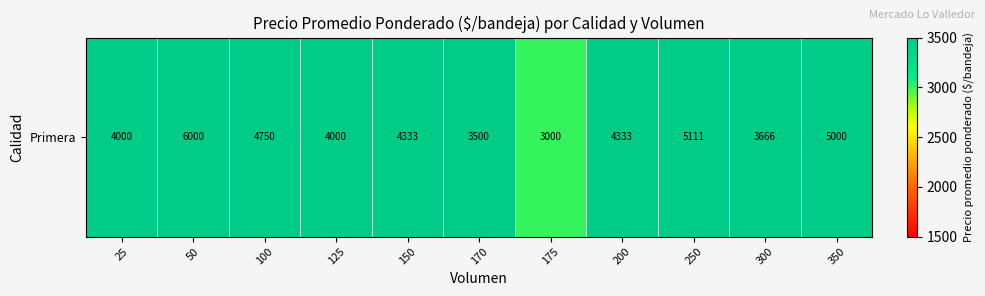

Rank the categories by value from highest to lowest.

50, 250, 350, 100, 150, 200, 25, 125, 300, 170, 175